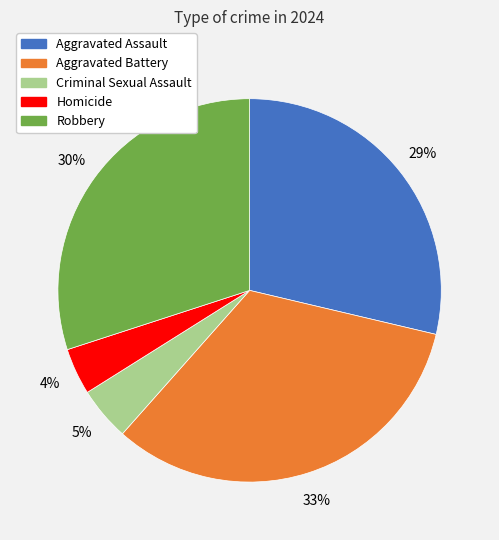

To the nearest percent, what portion does Aggravated Assault represent?

29%